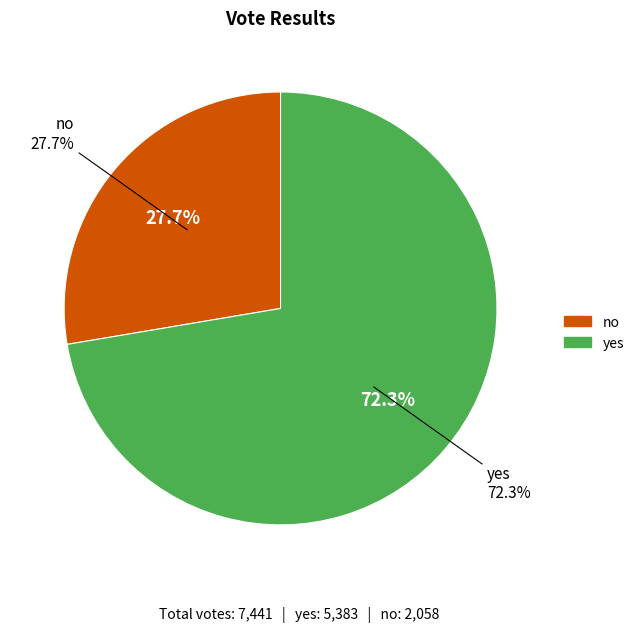

What percentage is the no slice, to the nearest percent?

28%